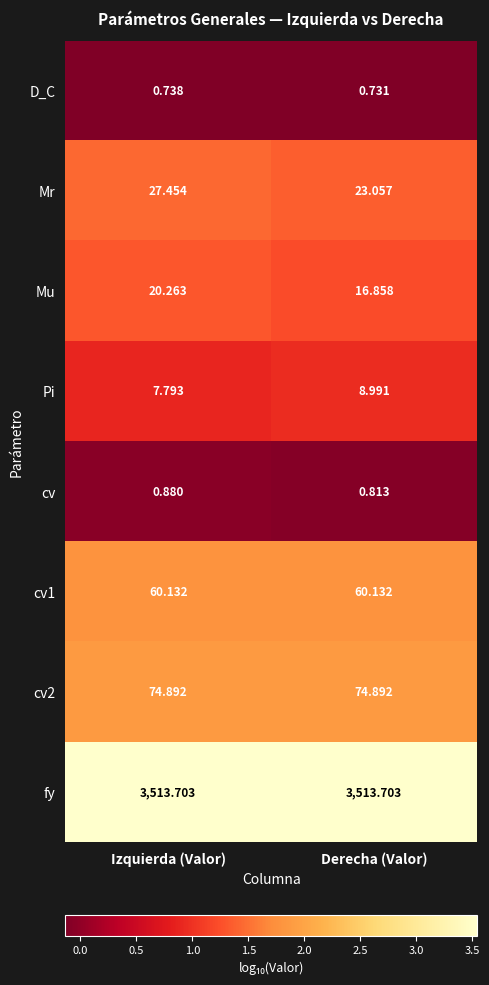

Where does the Pi series first go above 8?

Derecha (Valor)